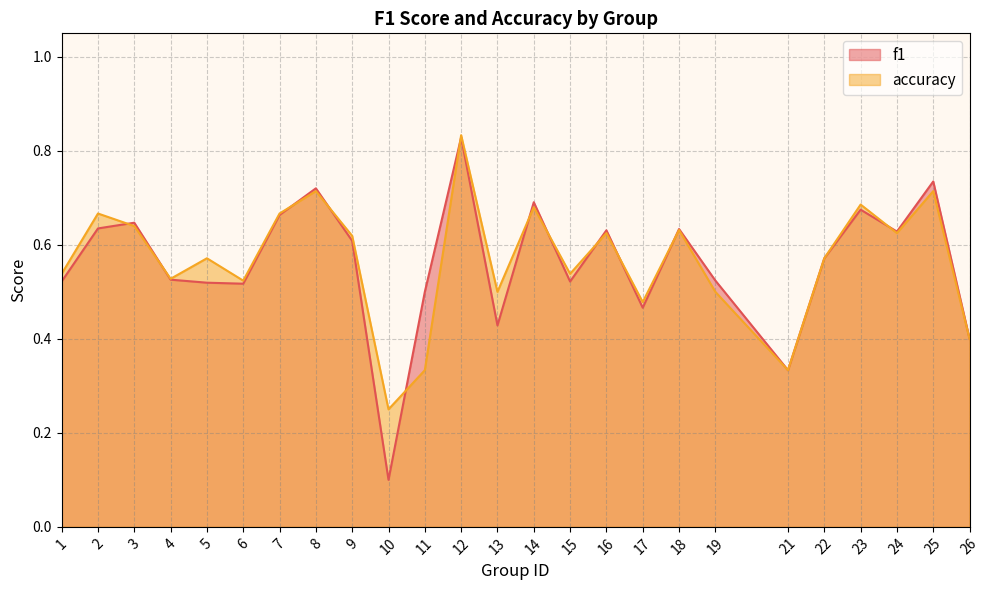

How many interior local peaks does the accuracy series have?

9